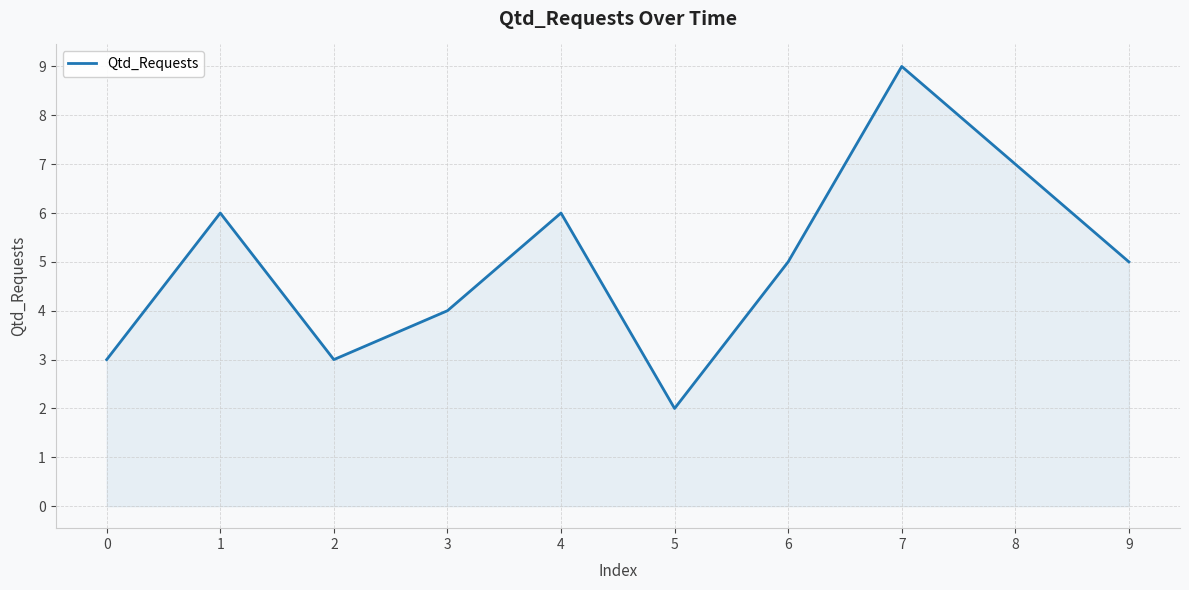

What is the difference between the values at 3 and 6?

1